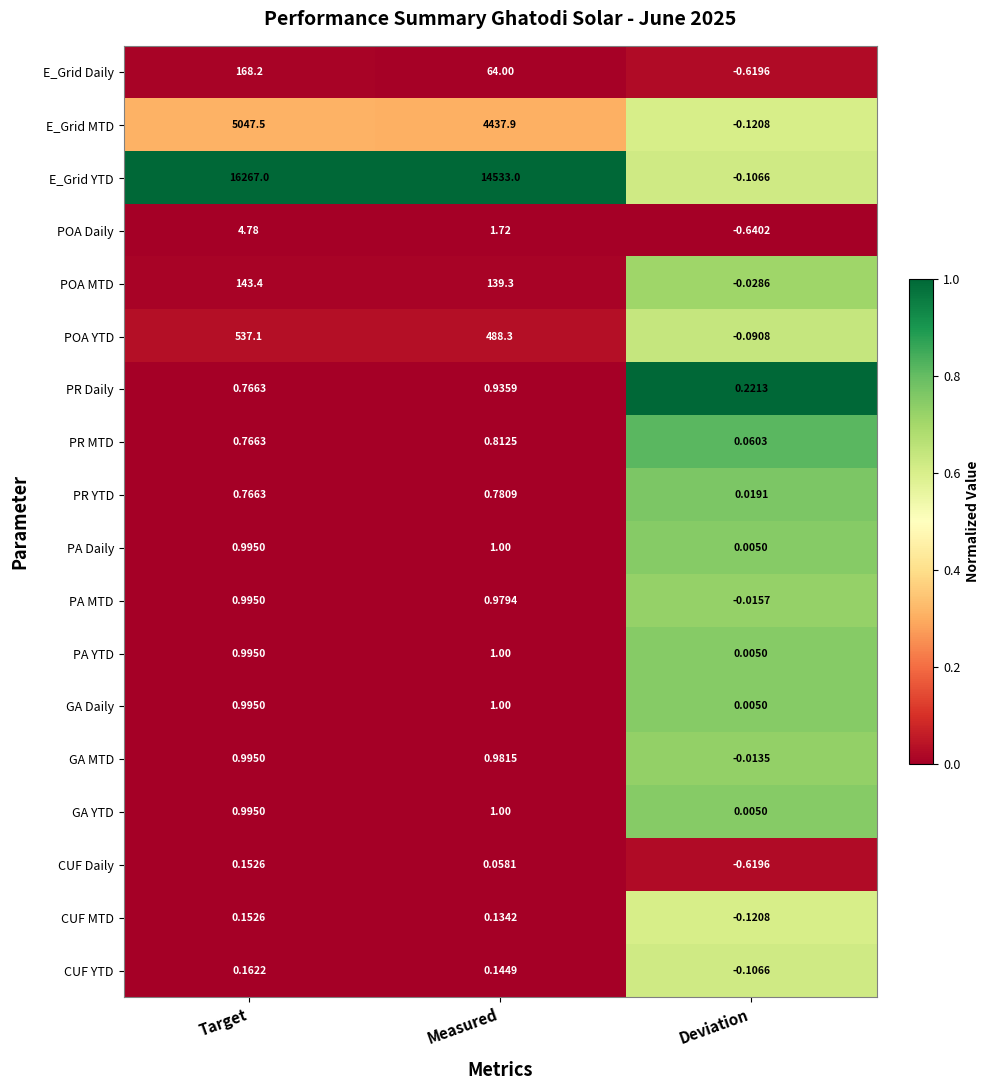

What is the total value across all series at Deviation?

-2.2